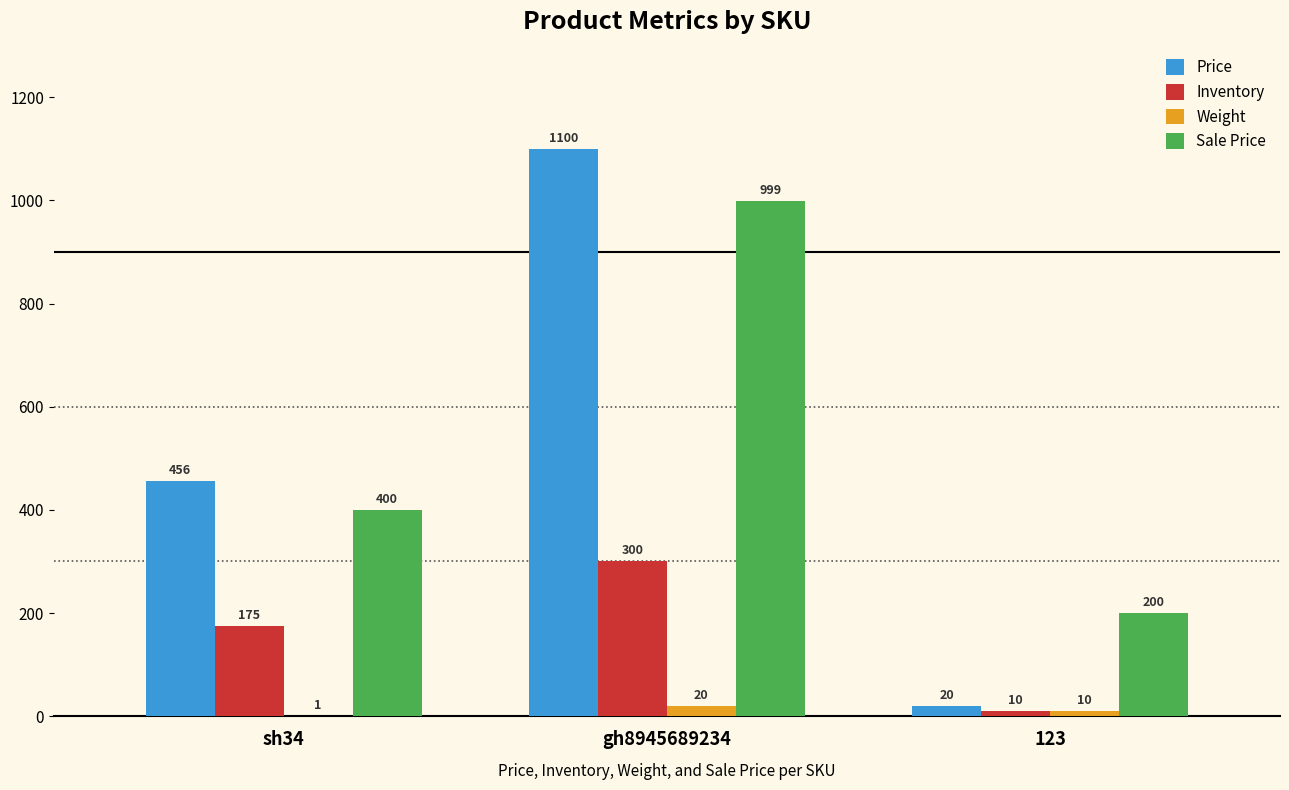

How many groups of bars are there?

3